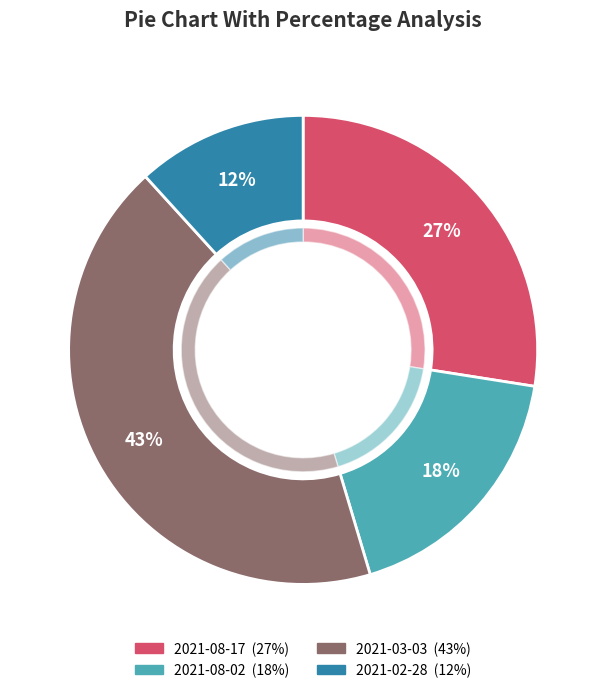

What is the change in value from 2021-08-17 to 2021-08-02?

-0.8